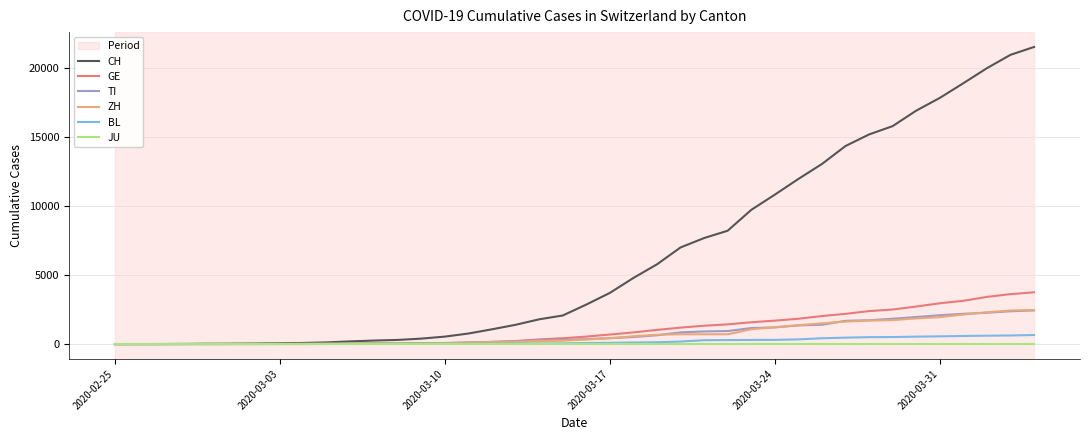

Which series has the largest total across all categories?

CH